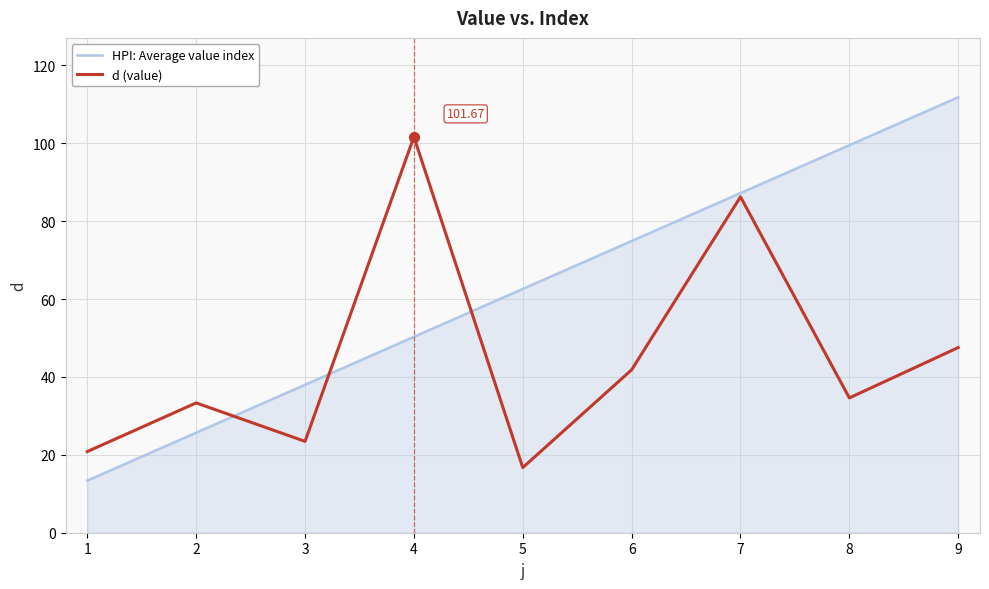

At which category is the sum across all series the highest?

7